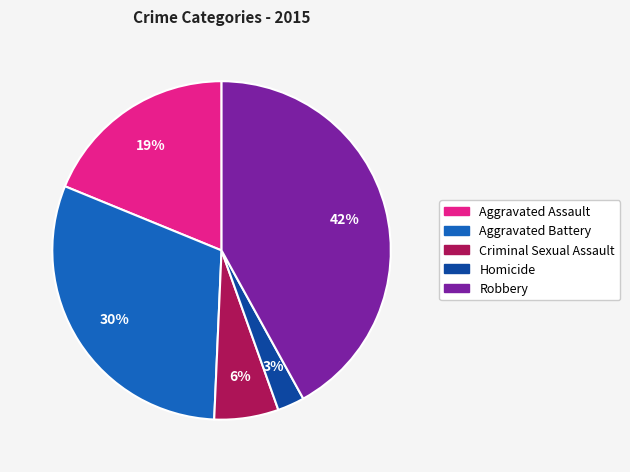

How many slices are in this pie chart?

5